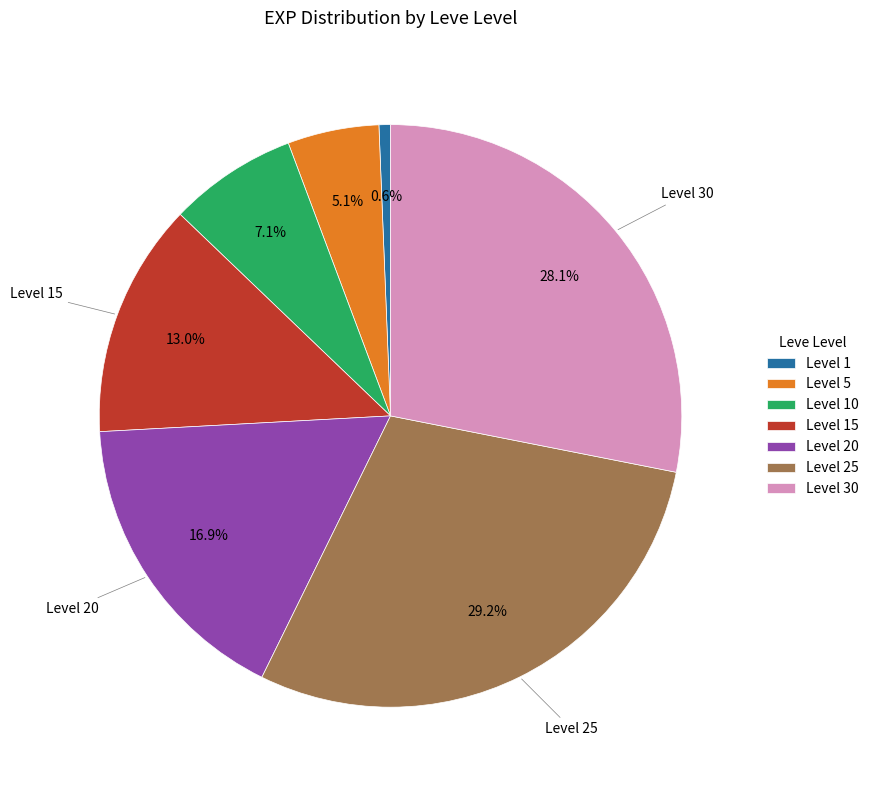

Does Level 1 account for over 50% of the chart?

No